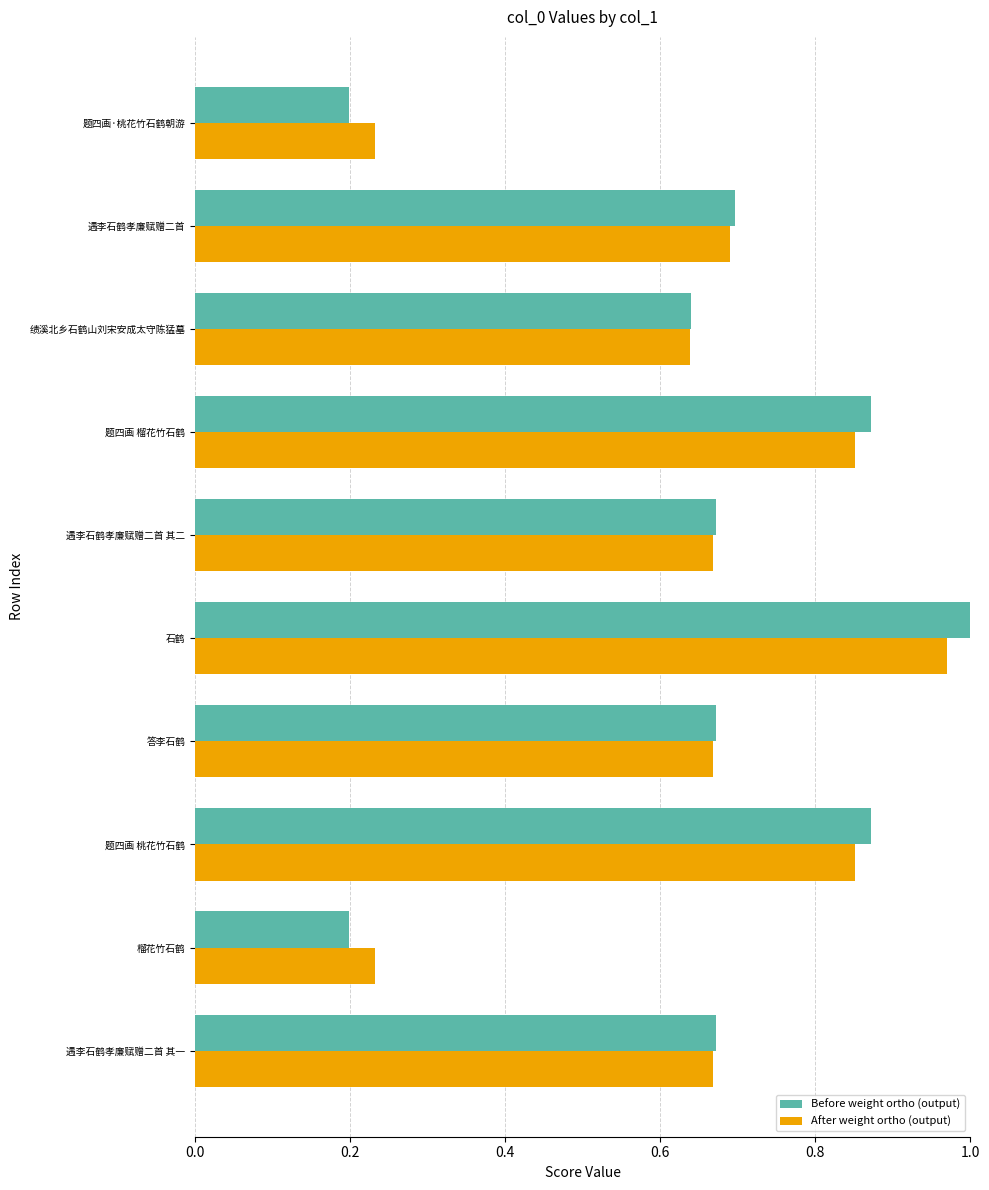

The After weight ortho (output) series shows 0.2 at 榴花竹石鹤. True or false?

True